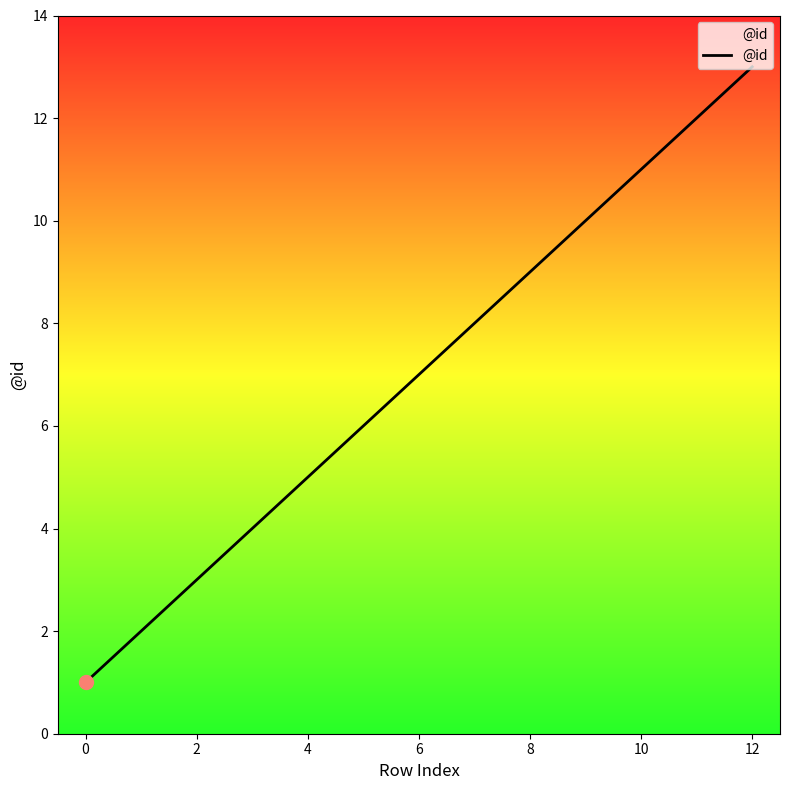

What is the greatest value displayed?

13